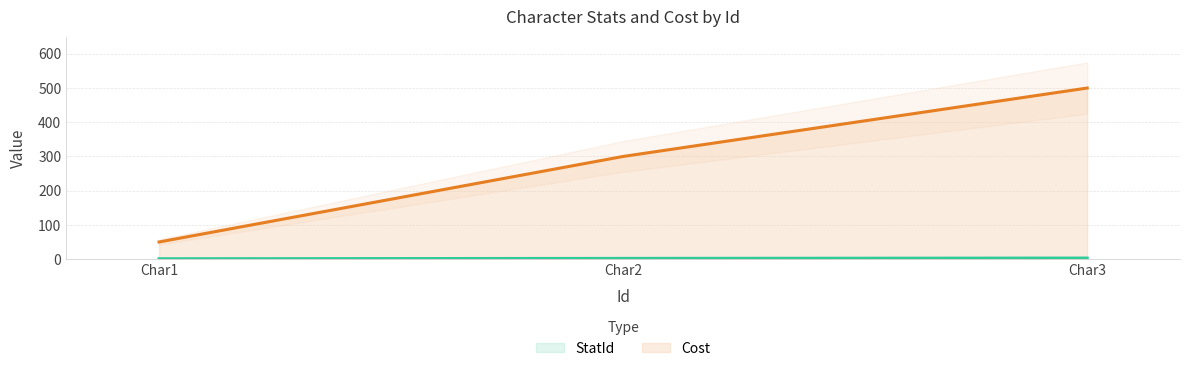

Reading left to right, list all the values displayed in this chart.

StatId: 1	2	3
Cost: 50	300	500